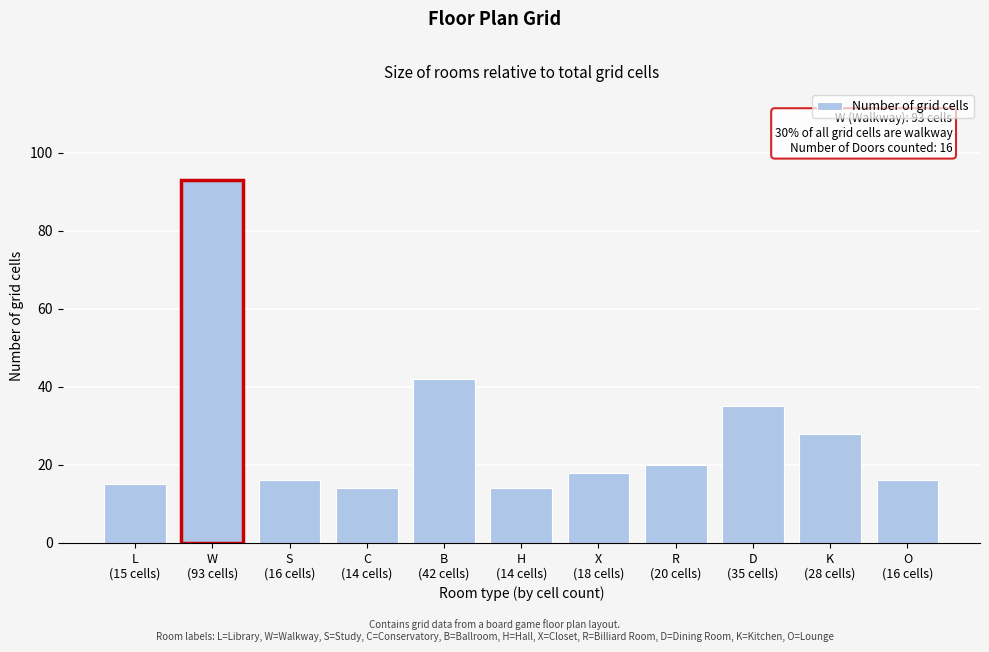

Reading left to right, transcribe all the data shown in this chart.

15	93	16	14	42	14	18	20	35	28	16